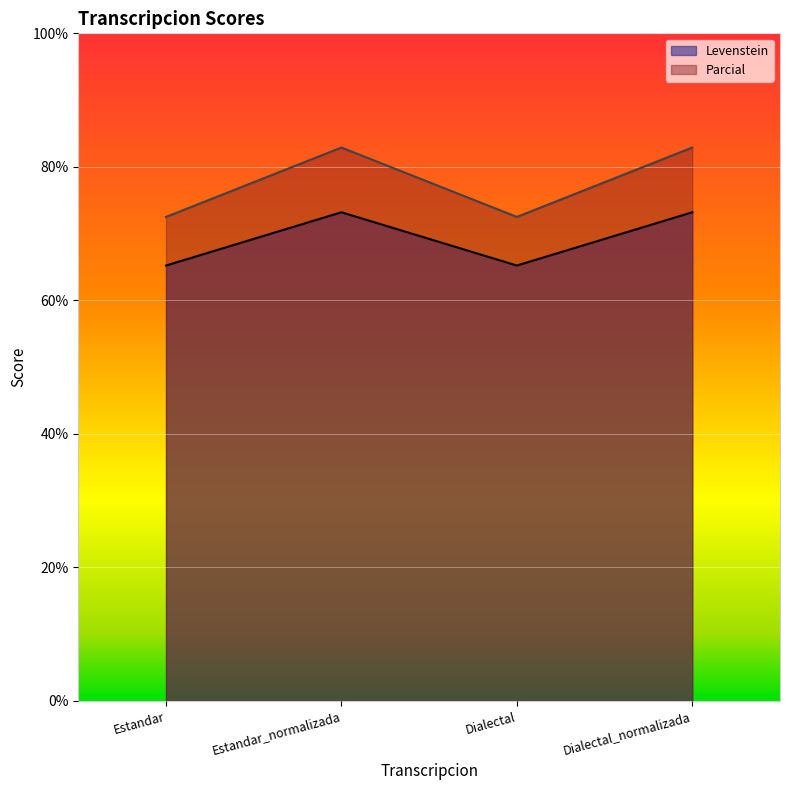

Reading right to left, list all the values displayed in this chart.

Levenstein: 73.2	65.2	73.2	65.2
Parcial: 82.9	72.5	82.9	72.5